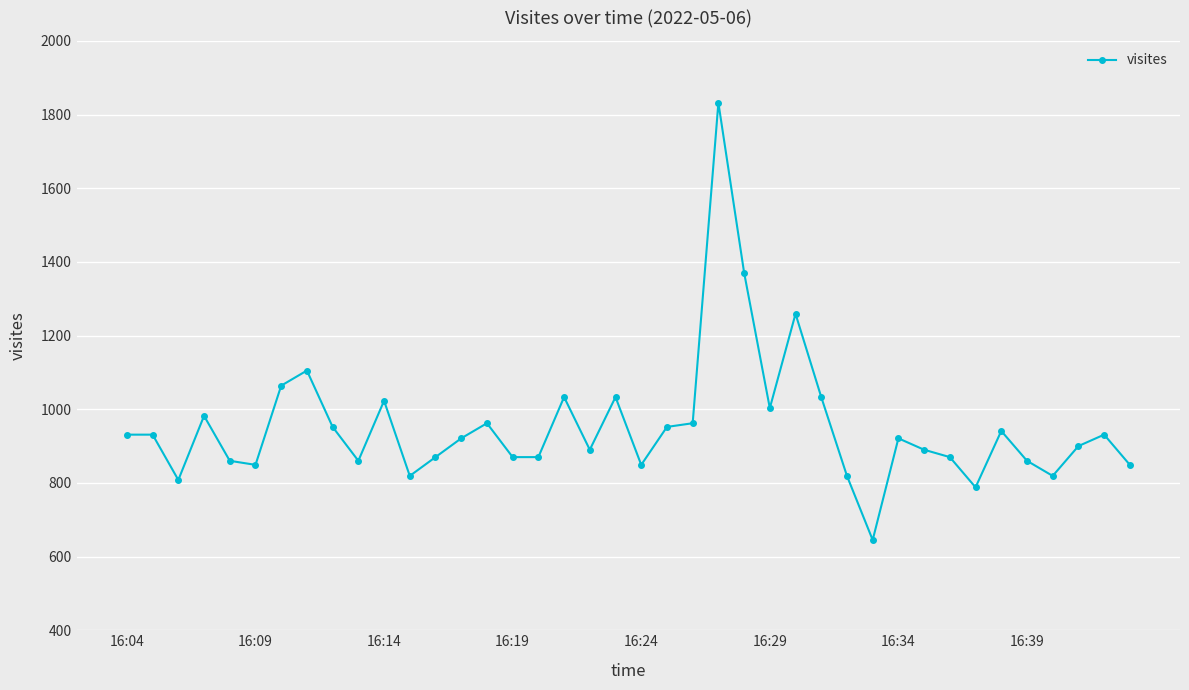

True or false: there are more than 0 points higher than both neighbors.

True